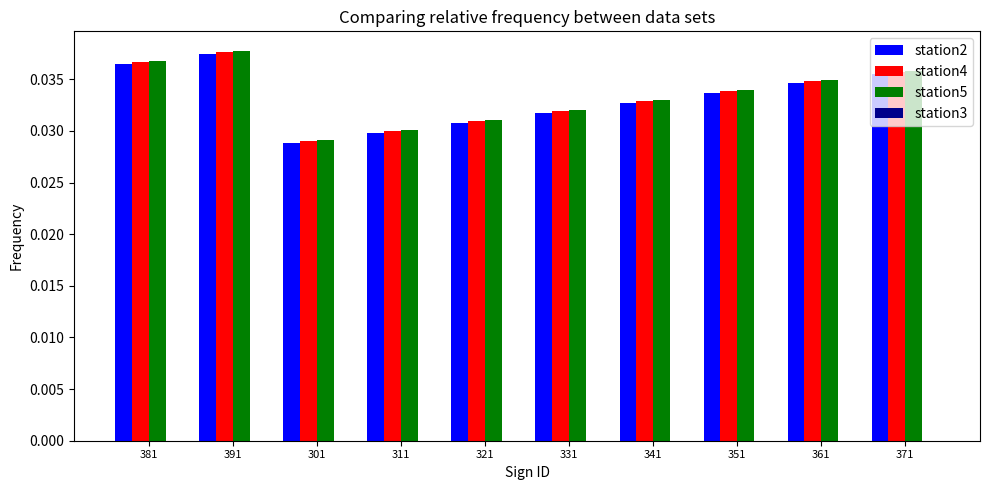

Rank the categories by station2 value from lowest to highest.

301, 311, 321, 331, 341, 351, 361, 371, 381, 391